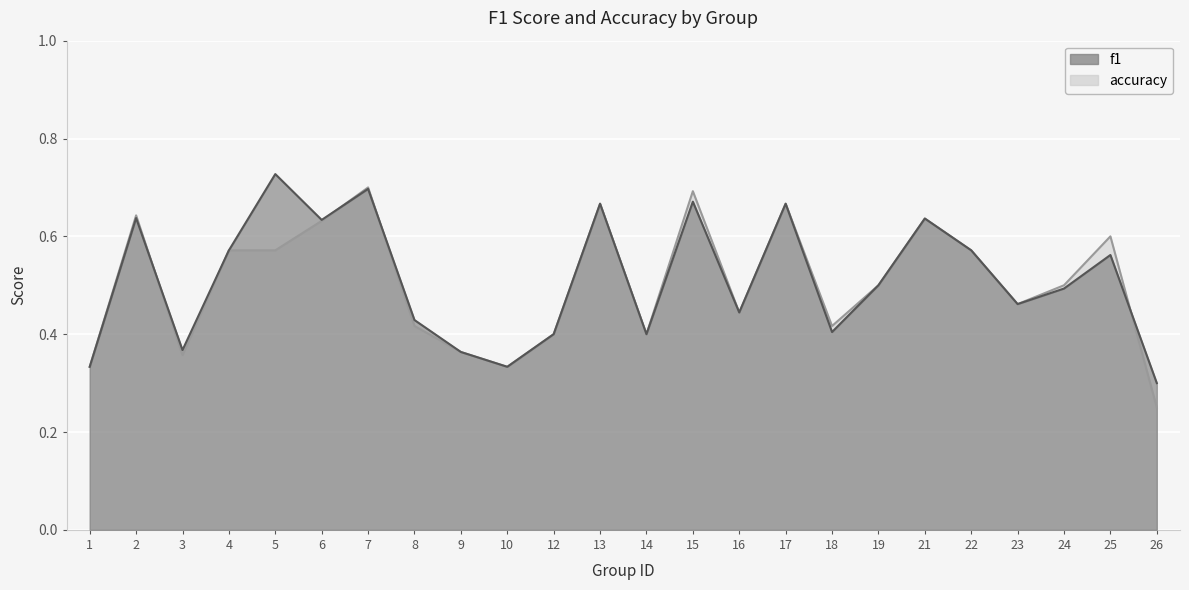

Reading left to right, extract all data points from this chart.

f1: 1=0.3	2=0.6	3=0.4	4=0.6	5=0.7	6=0.6	7=0.7	8=0.4	9=0.4	10=0.3	12=0.4	13=0.7	14=0.4	15=0.7	16=0.4	17=0.7	18=0.4	19=0.5	21=0.6	22=0.6	23=0.5	24=0.5	25=0.6	26=0.3
accuracy: 1=0.3	2=0.6	3=0.4	4=0.6	5=0.6	6=0.6	7=0.7	8=0.4	9=0.4	10=0.3	12=0.4	13=0.7	14=0.4	15=0.7	16=0.4	17=0.7	18=0.4	19=0.5	21=0.6	22=0.6	23=0.5	24=0.5	25=0.6	26=0.2